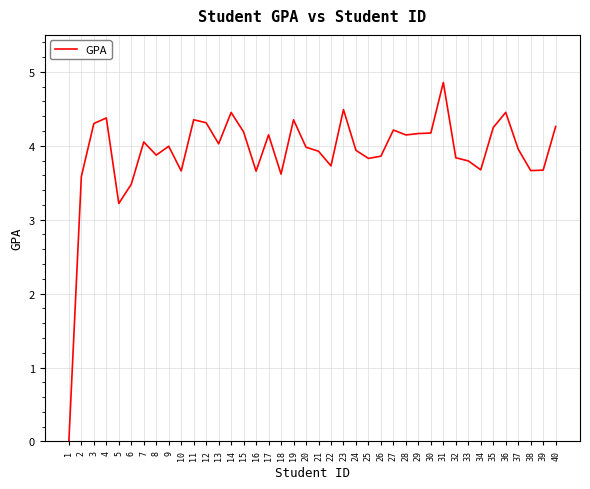

What is the ratio of the value at 27 to the value at 6?

1.2